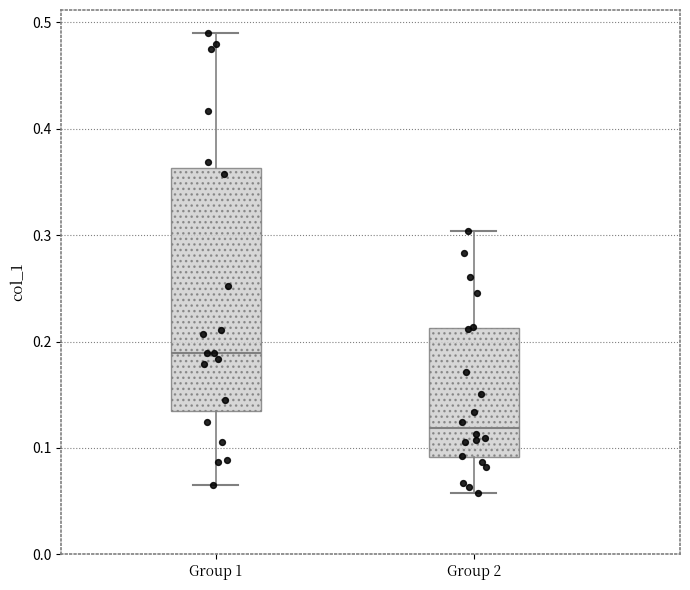

Which box has the lowest median line?

Group 2